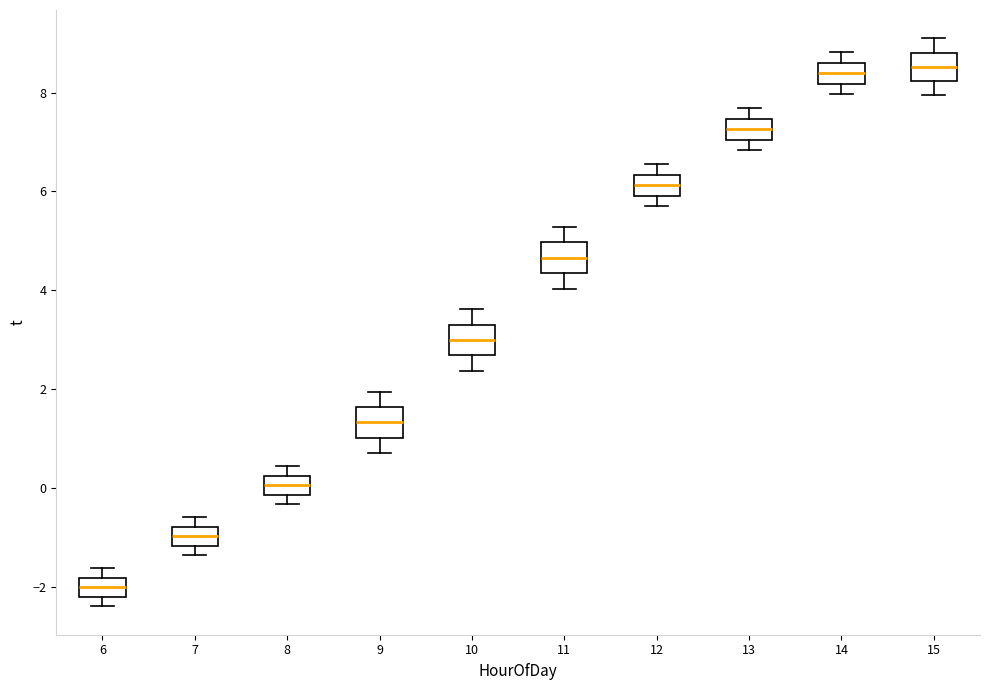

Reading left to right, transcribe this box plot: for each box, give where its median line is, the range the box spans, and where its two whiskers end, as read against the y-axis. The values are not printed on the chart, so give them approximately, as read against the axis.

6: median -2.0, box -2.2 to -1.8, whiskers -2.4 to -1.6
7: median -1.0, box -1.2 to -0.8, whiskers -1.4 to -0.6
8: median 0.0, box -0.2 to 0.2, whiskers -0.4 to 0.4
9: median 1.4, box 1.0 to 1.6, whiskers 0.8 to 2.0
10: median 3.0, box 2.6 to 3.4, whiskers 2.4 to 3.6
11: median 4.6, box 4.4 to 5.0, whiskers 4.0 to 5.2
12: median 6.2, box 6.0 to 6.4, whiskers 5.8 to 6.6
13: median 7.2, box 7.0 to 7.4, whiskers 6.8 to 7.6
14: median 8.4, box 8.2 to 8.6, whiskers 8.0 to 8.8
15: median 8.6, box 8.2 to 8.8, whiskers 8.0 to 9.2